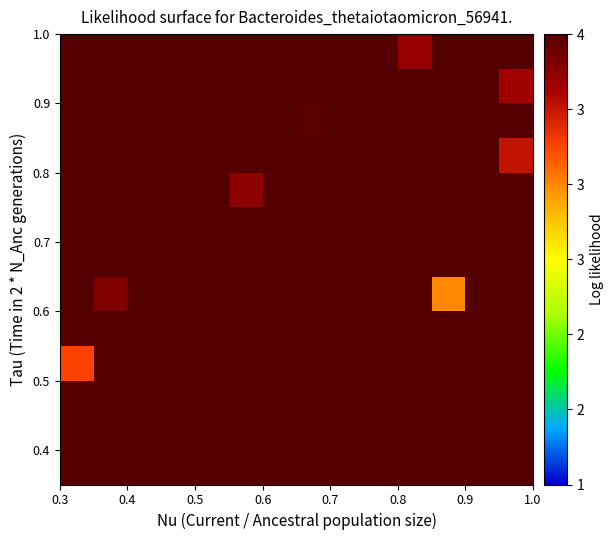

What is the greatest value displayed?

3.9